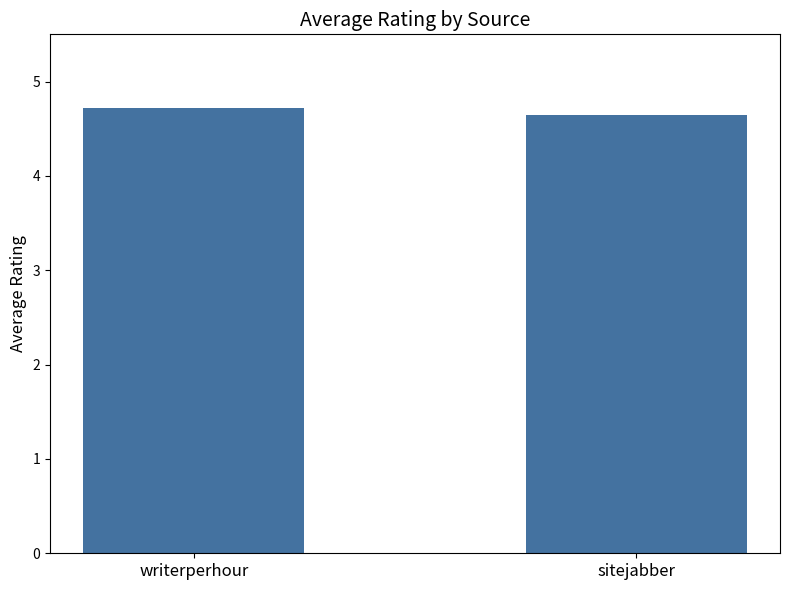

Reading left to right, extract all data points from this chart.

writerperhour=4.7	sitejabber=4.7